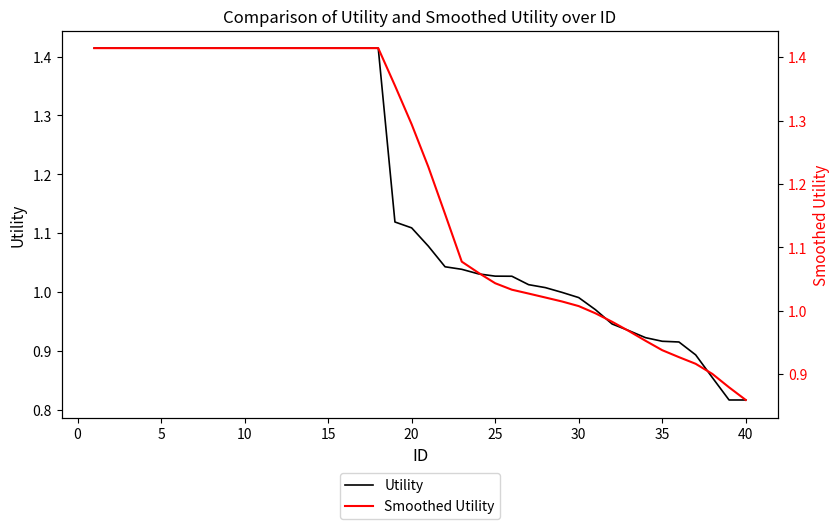

The value of Smoothed Utility at 18 is 1.9. True or false?

False